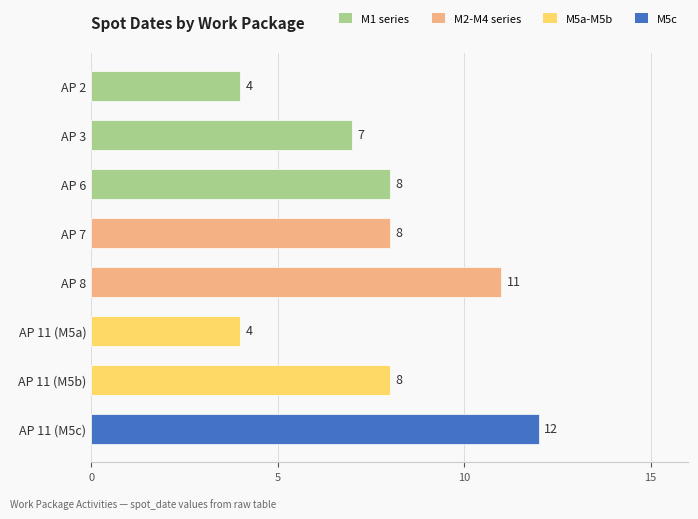

Are the bars grouped side by side (vs. stacked)?

No